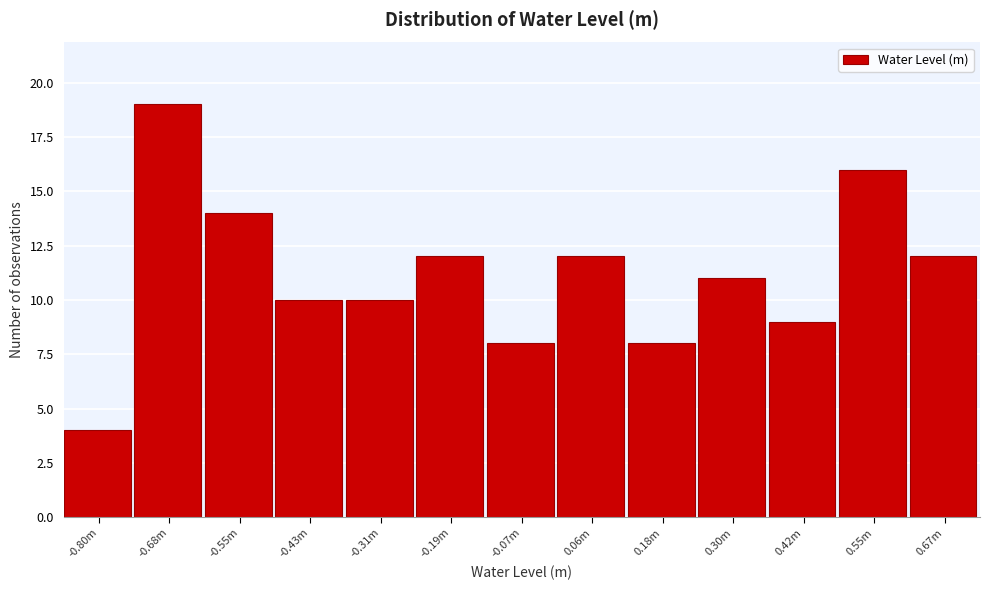

Reading left to right, list all the values displayed in this chart.

4	19	14	10	10	12	8	12	8	11	9	16	12